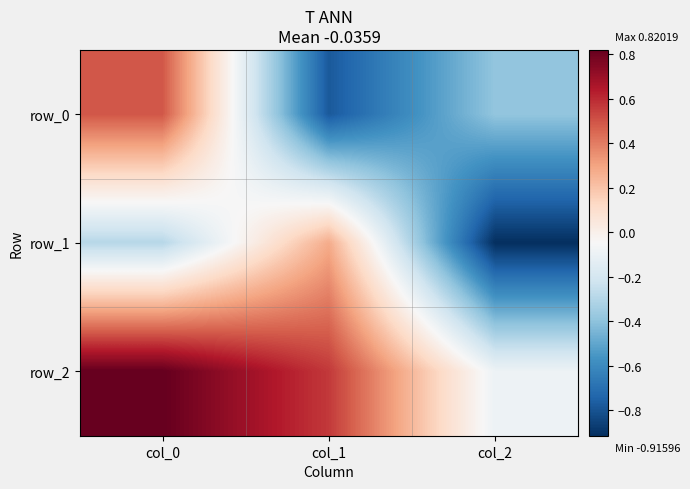

How many values in the row_1 series are below 0?

2